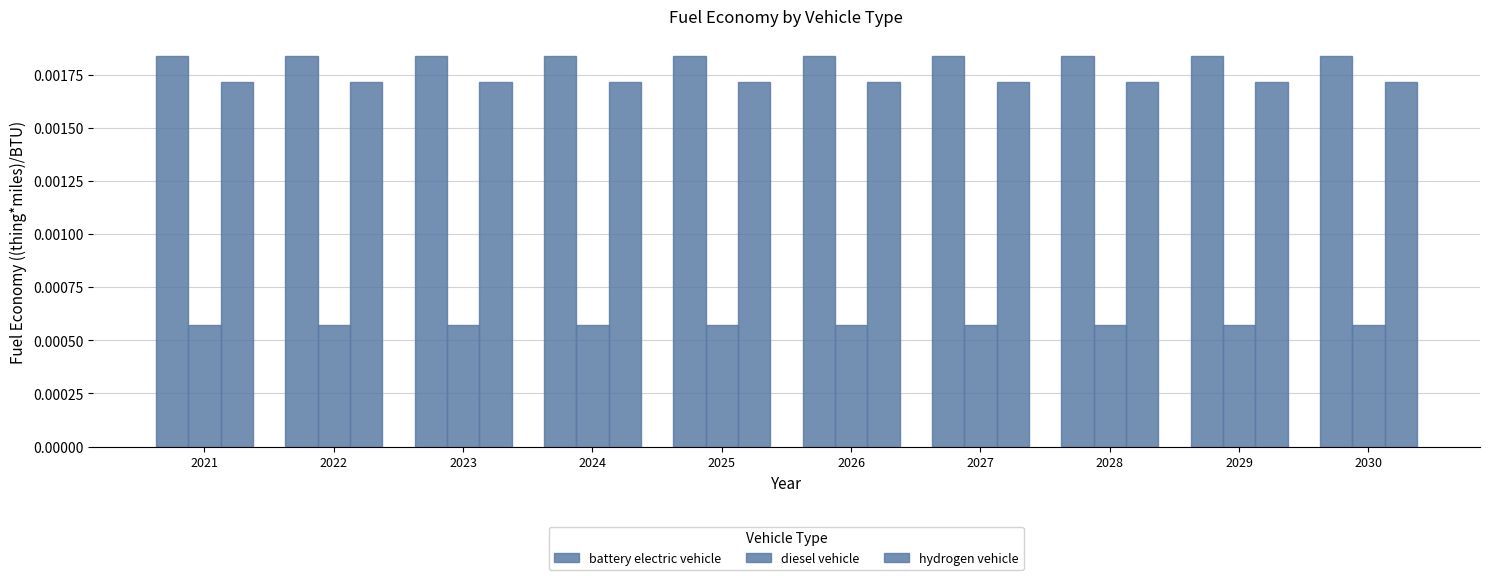

Rank the categories by battery electric vehicle value from highest to lowest.

2021, 2022, 2023, 2024, 2025, 2026, 2027, 2028, 2029, 2030